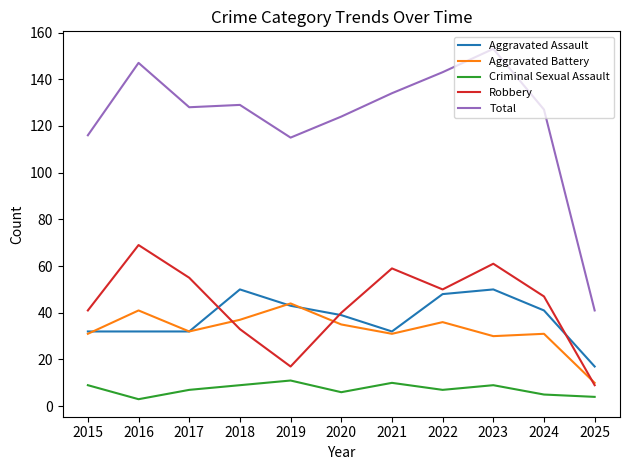

What is the sum of all Robbery values?

481